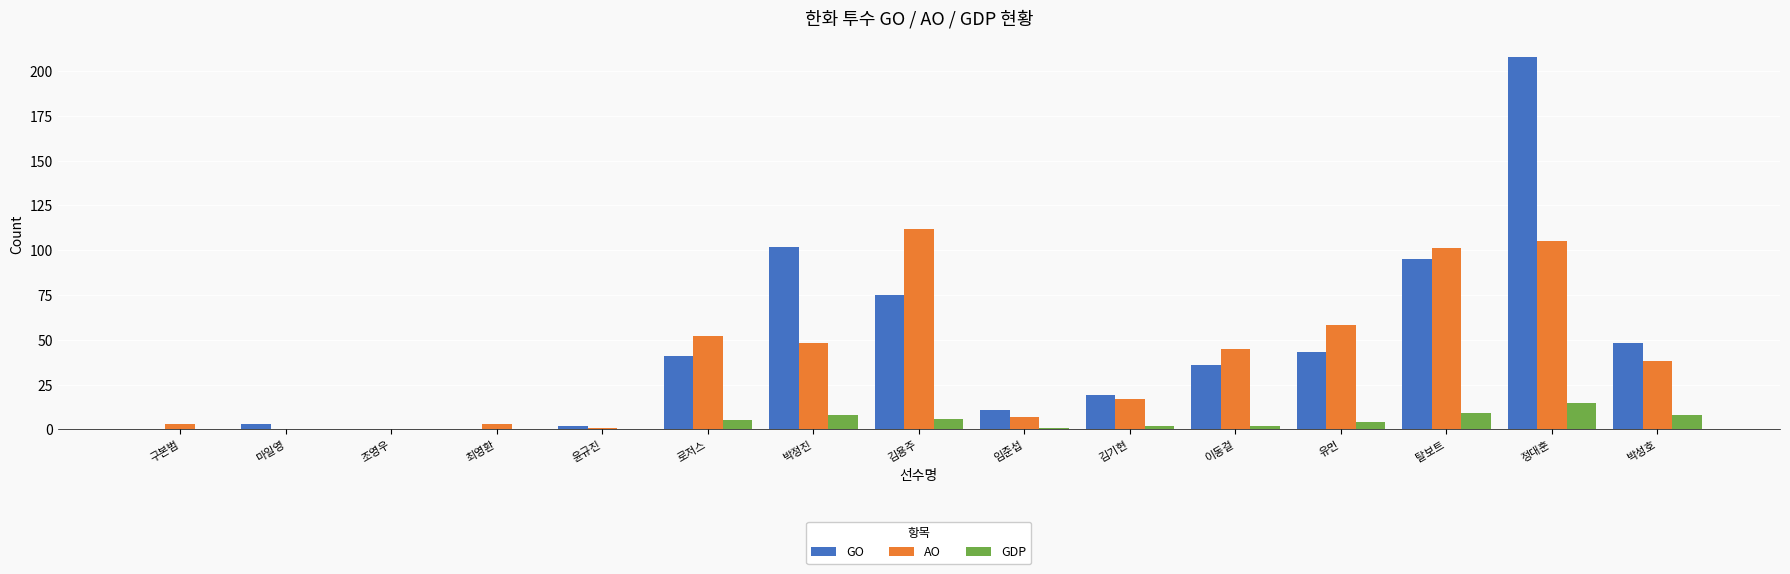

Is it true that AO equals 69 at 박정진?

False